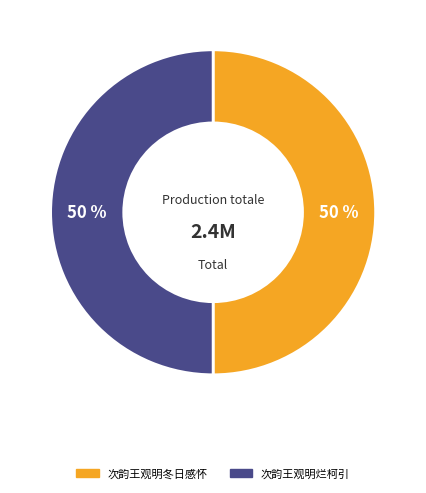

Approximately how many times larger is the value at 次韵王观明烂柯引 compared to 次韵王观明冬日感怀?

1.0